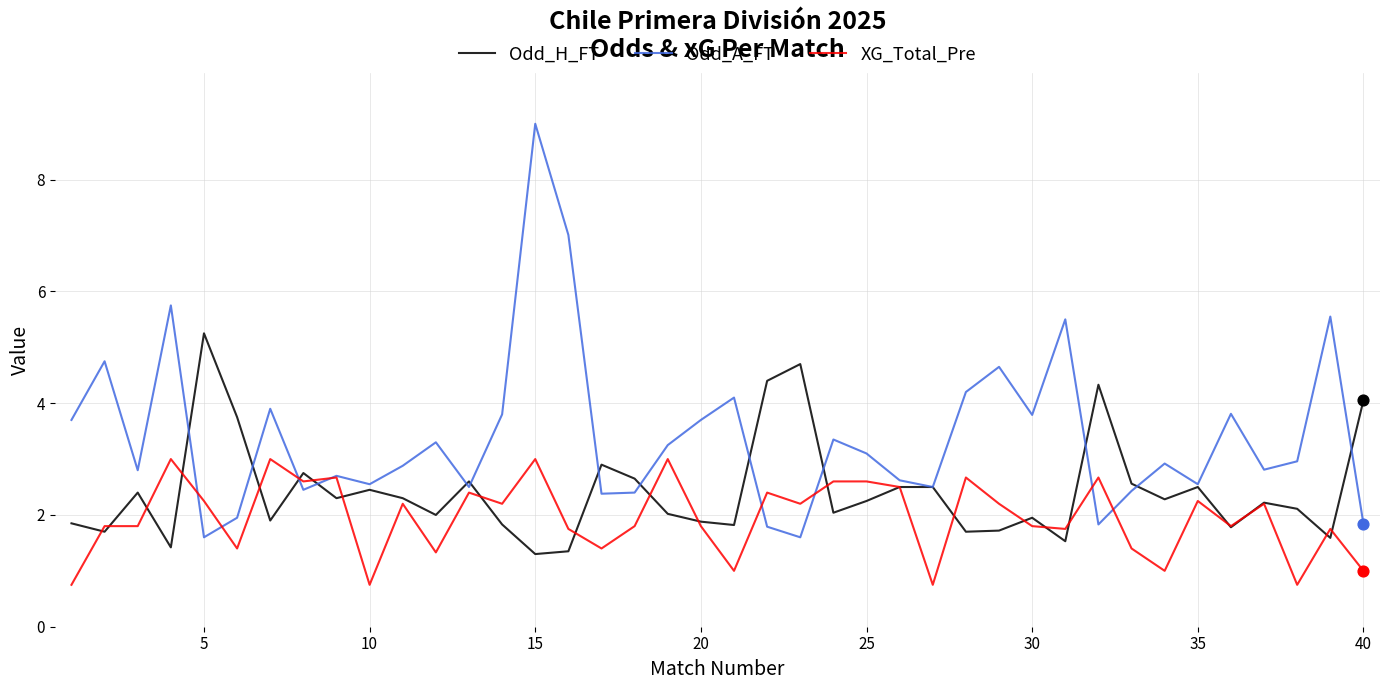

What are all the series names shown in the legend?

Odd_H_FT, Odd_A_FT, XG_Total_Pre